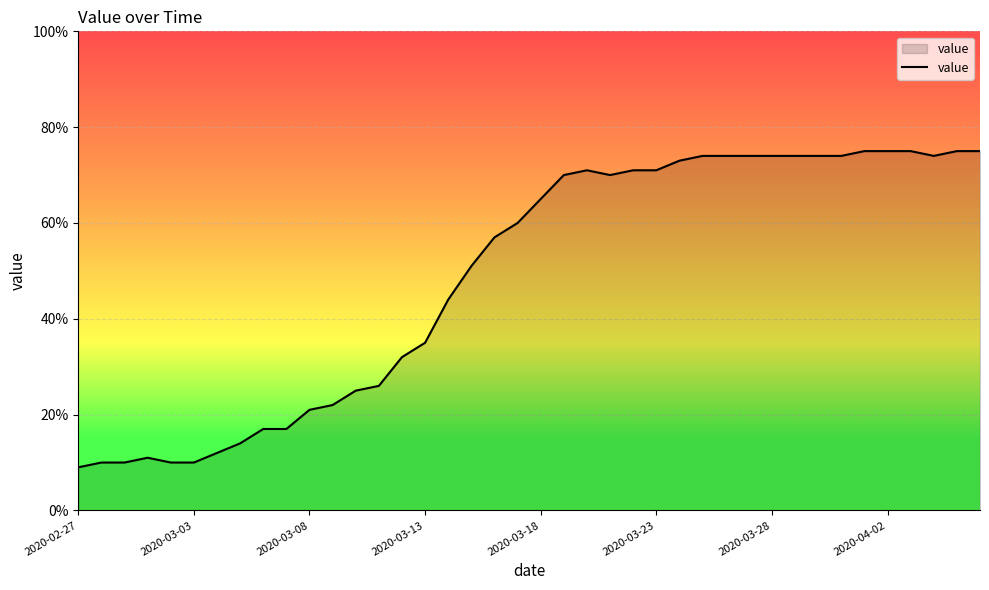

Reading right to left, extract all data points from this chart.

75	75	74	75	75	75	74	74	74	74	74	74	74	73	71	71	70	71	70	65	60	57	51	44	35	32	26	25	22	21	17	17	14	12	10	10	11	10	10	9